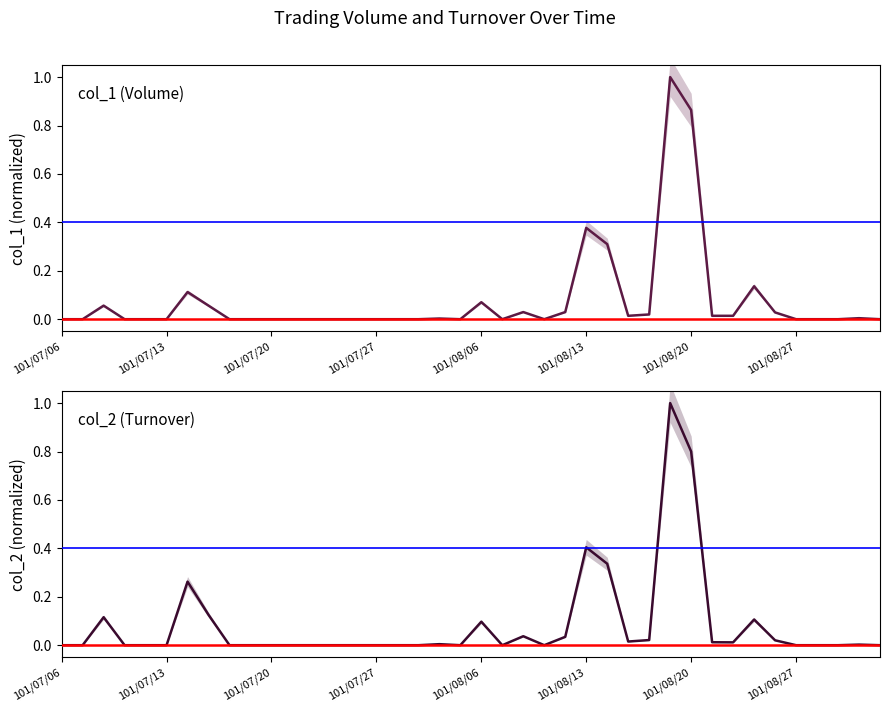

What is the sum of all col_1 (Volume) values?

3.1